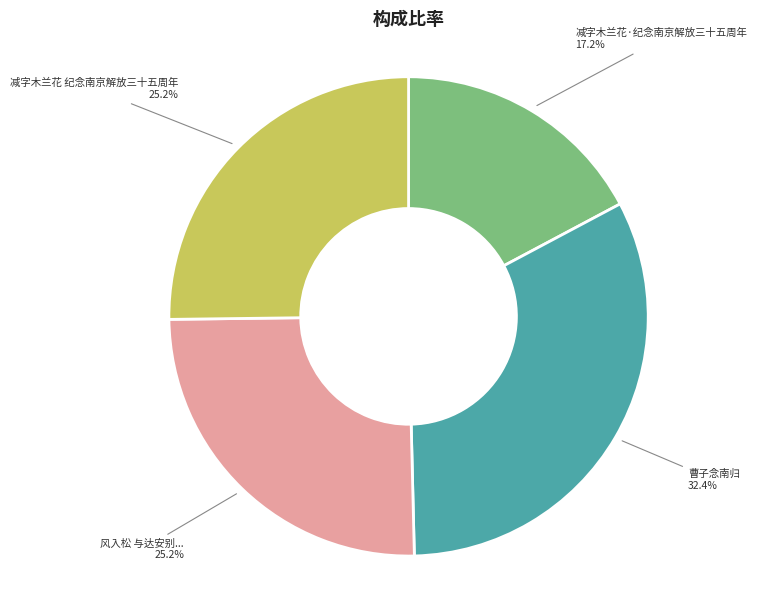

Between 曹子念南归 and 减字木兰花·纪念南京解放三十五周年, which is larger?

曹子念南归